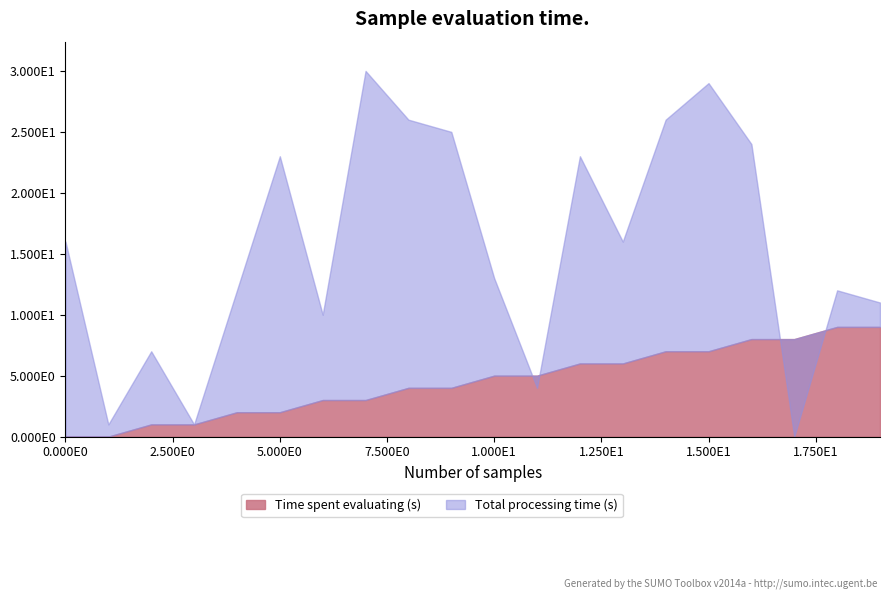

How many lines are shown in the chart?

2